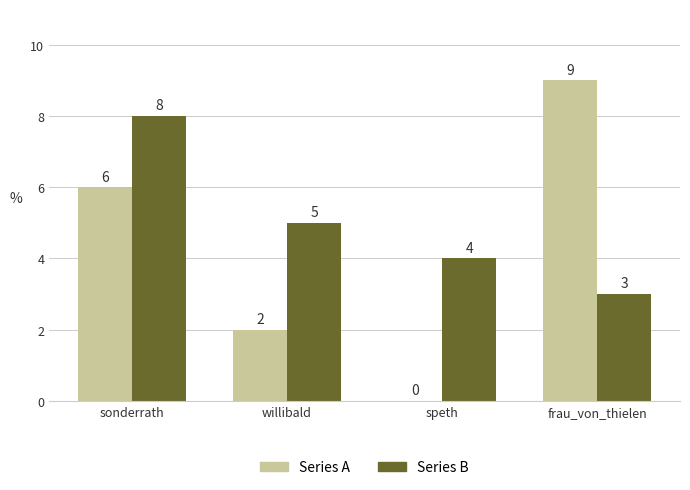

How many groups of bars are there?

4